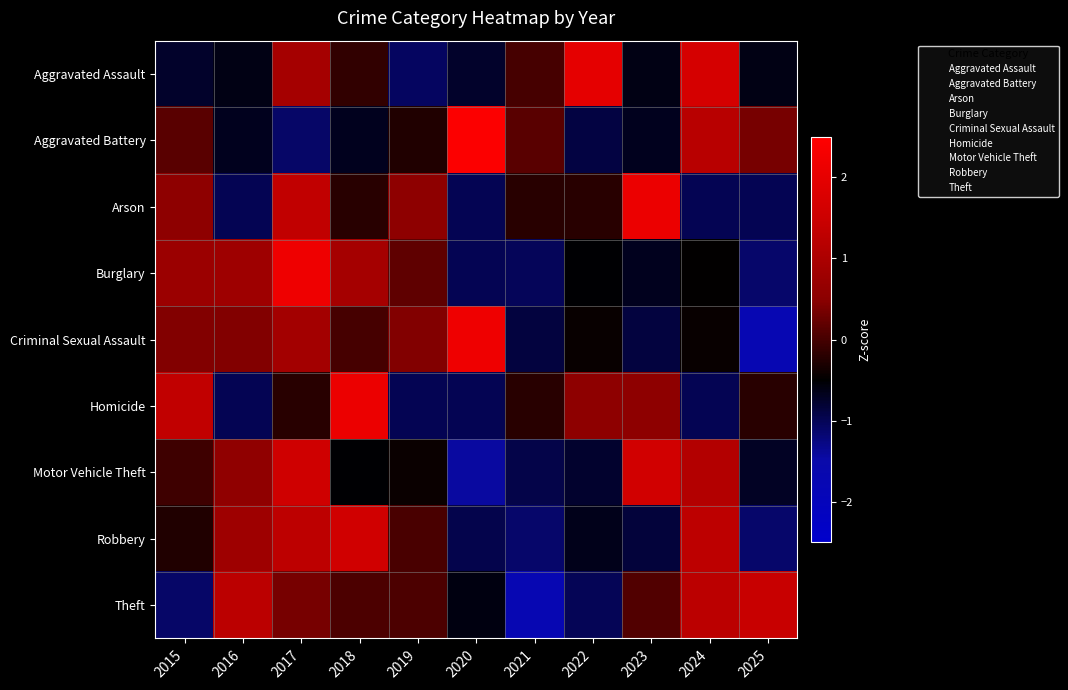

Which series has the largest range (max minus min)?

Criminal Sexual Assault